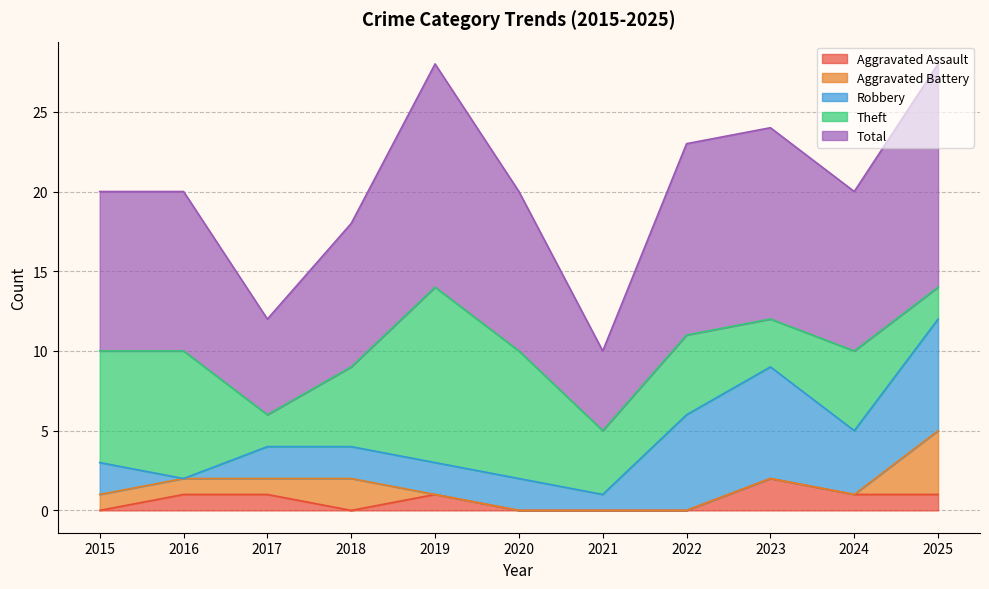

At which category does Robbery reach its first local valley?

2016